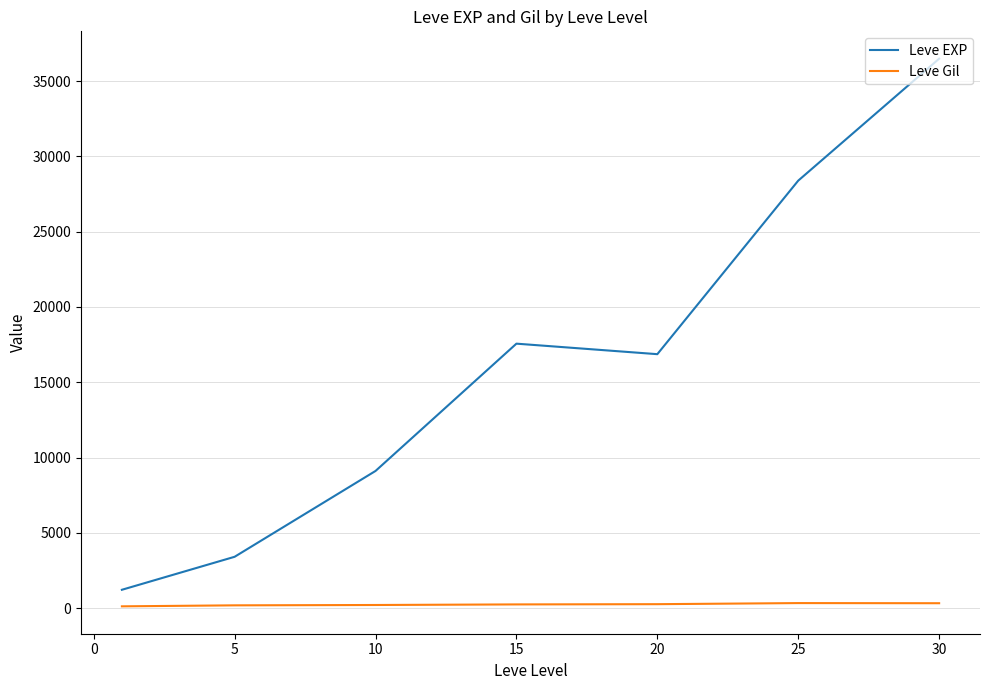

What is the difference between the second highest and second lowest values in the Leve EXP series?

24988.3